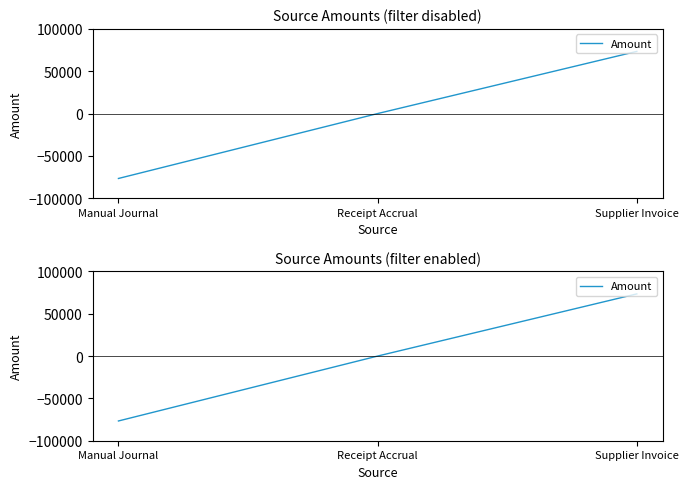

Count the number of categories in the chart.

3